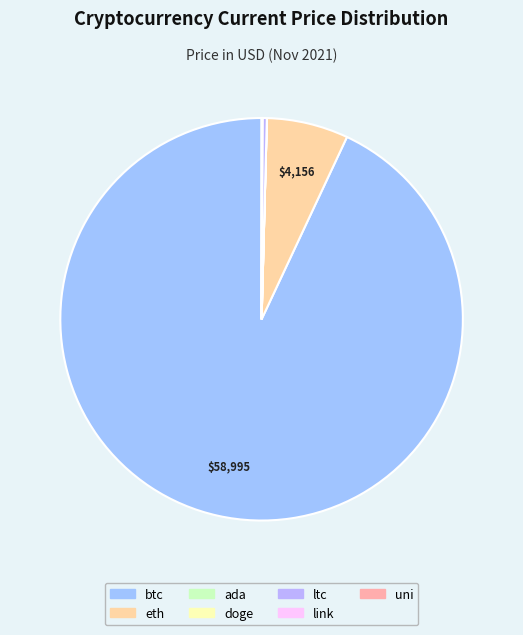

Is there a majority slice in this chart?

Yes